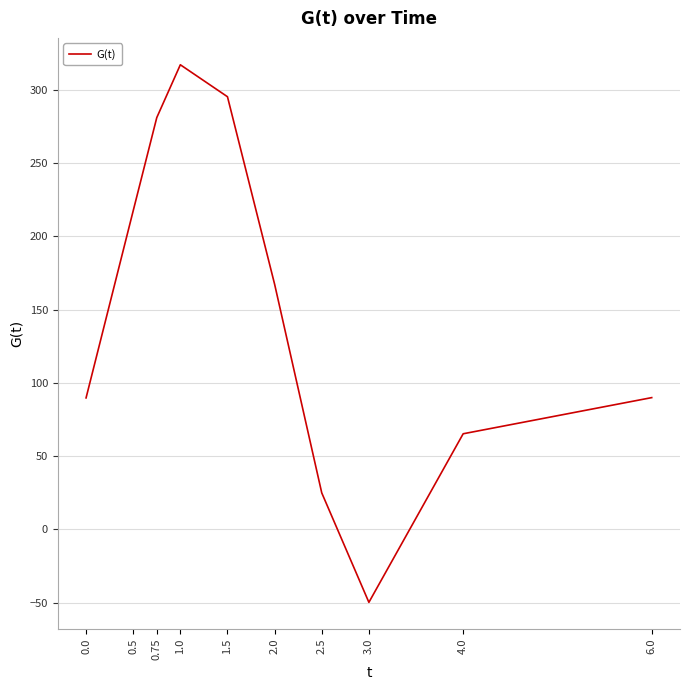

True or false: the data shows 72.2 at 2.0.

False